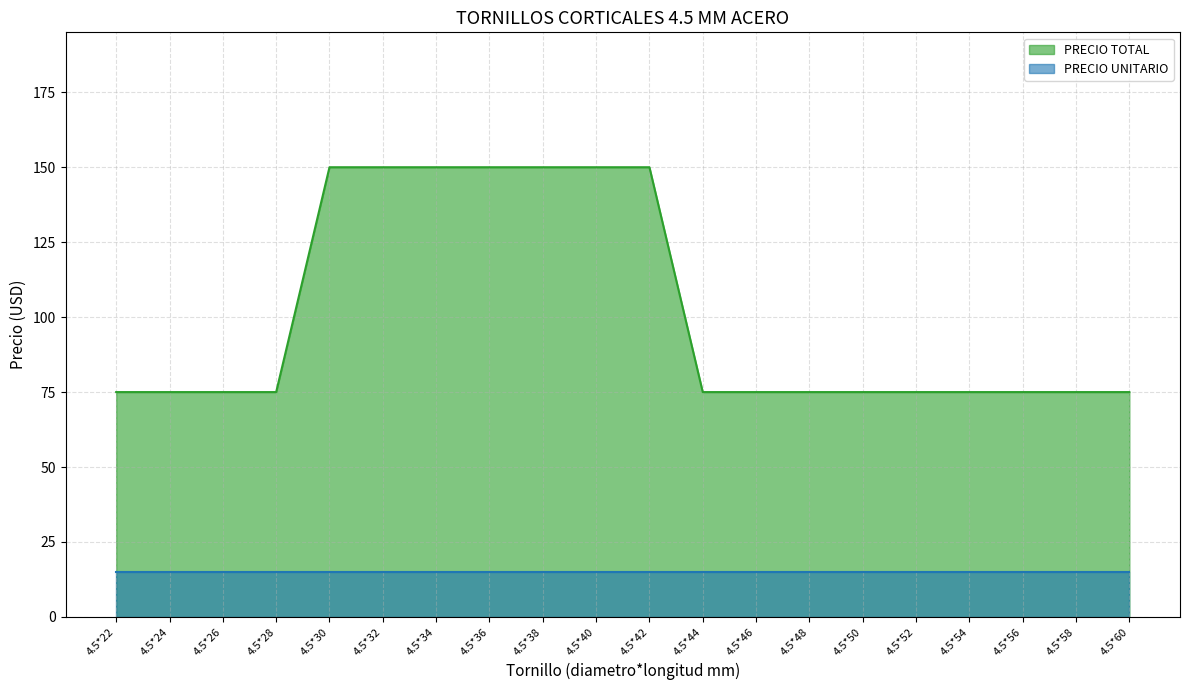

Does the chart display data point markers on the line(s)?

No